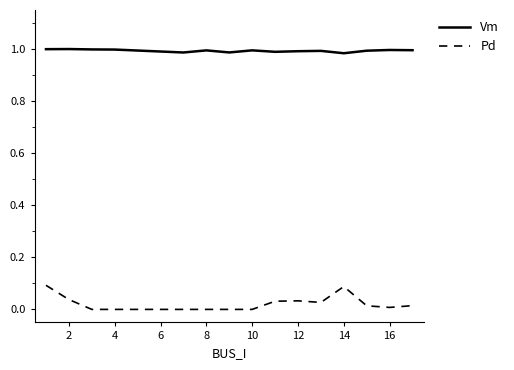

Which series has the largest total across all categories?

Vm